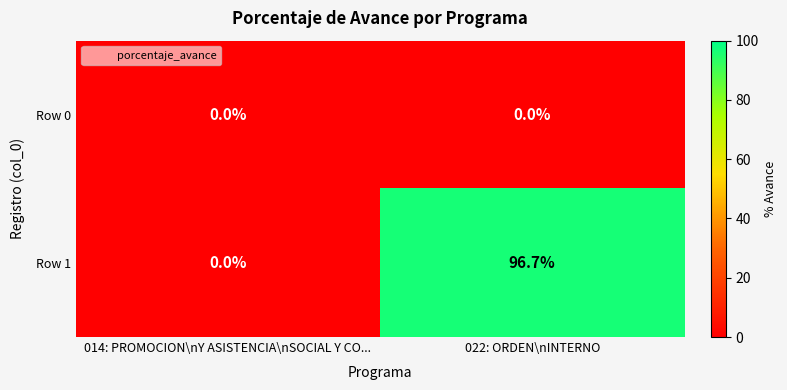

Reading right to left, transcribe all the data shown in this chart.

Row 0: 0.0	0.0
Row 1: 96.7	0.0